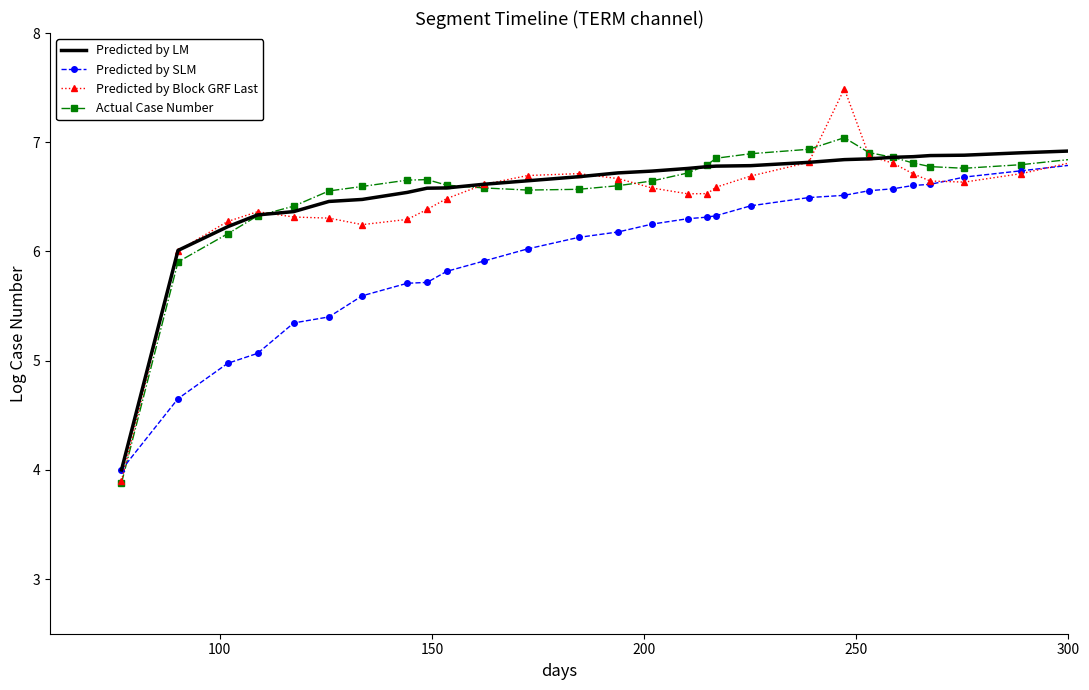

Which series has the widest spread of values?

Predicted by Block GRF Last